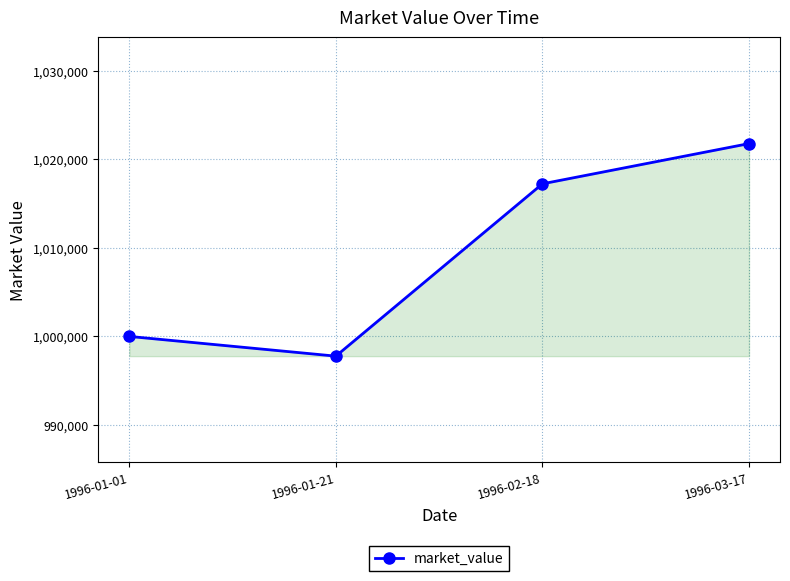

The value at 1996-01-21 is 997772.9. True or false?

True